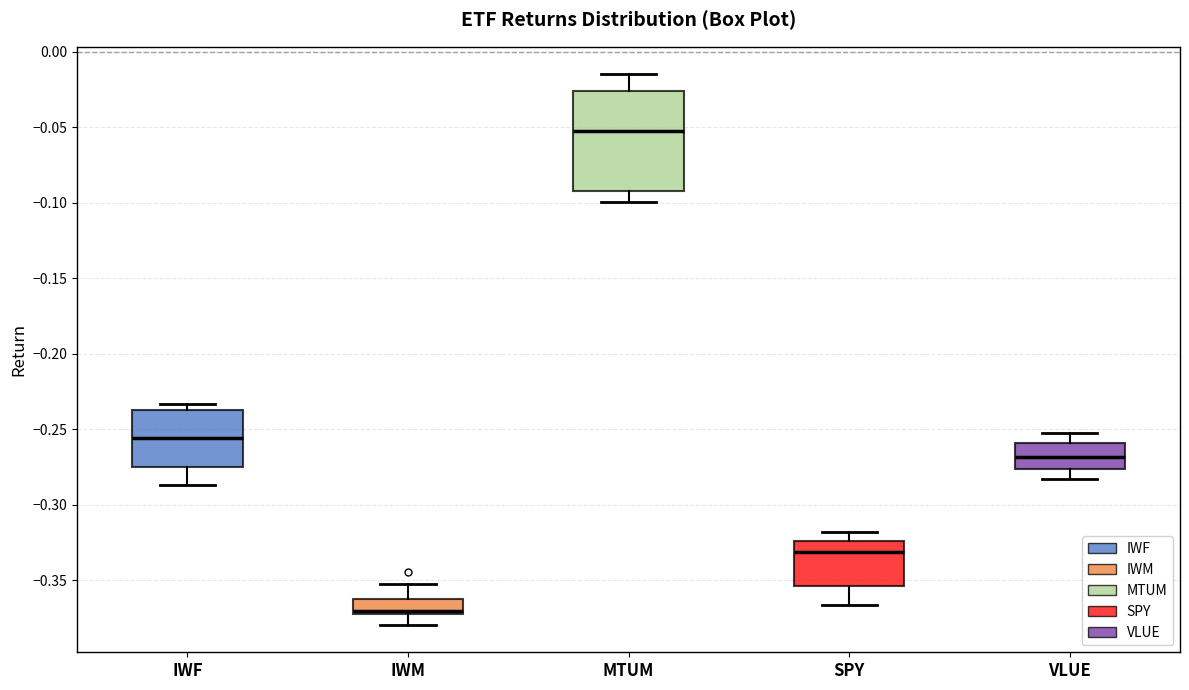

Where is the lower edge of the box for IWM on the y-axis? The values are not printed on the chart, so give them approximately, as read against the axis.

-0.370